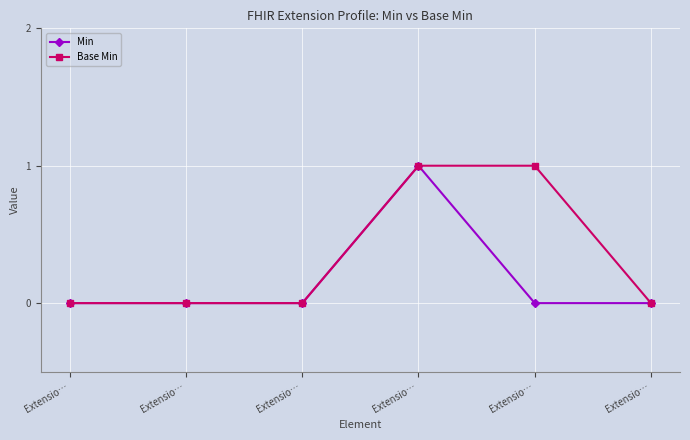

True or false: Min has more than 0 points higher than both neighbors.

True